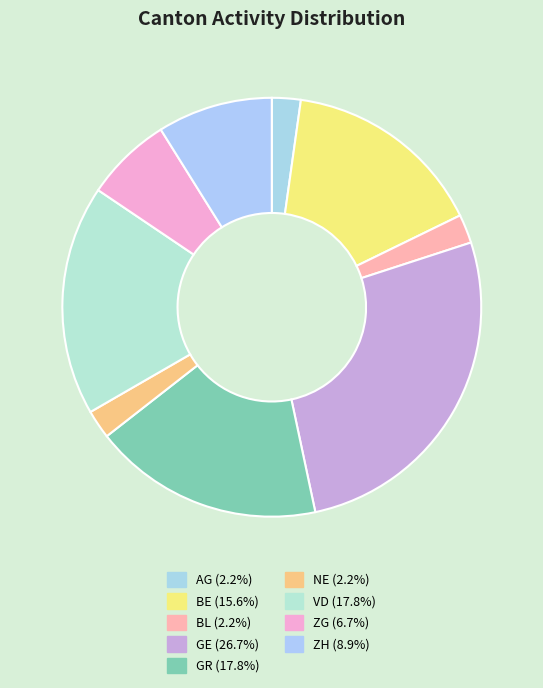

Count the number of slices in the pie.

9